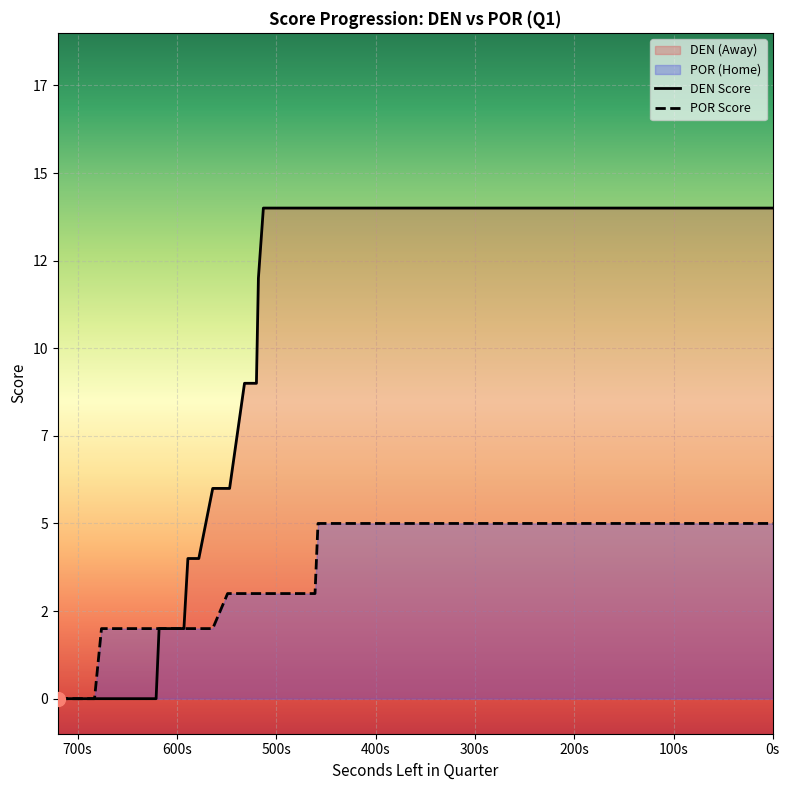

Which category has the highest value in the AwayScore series?

513